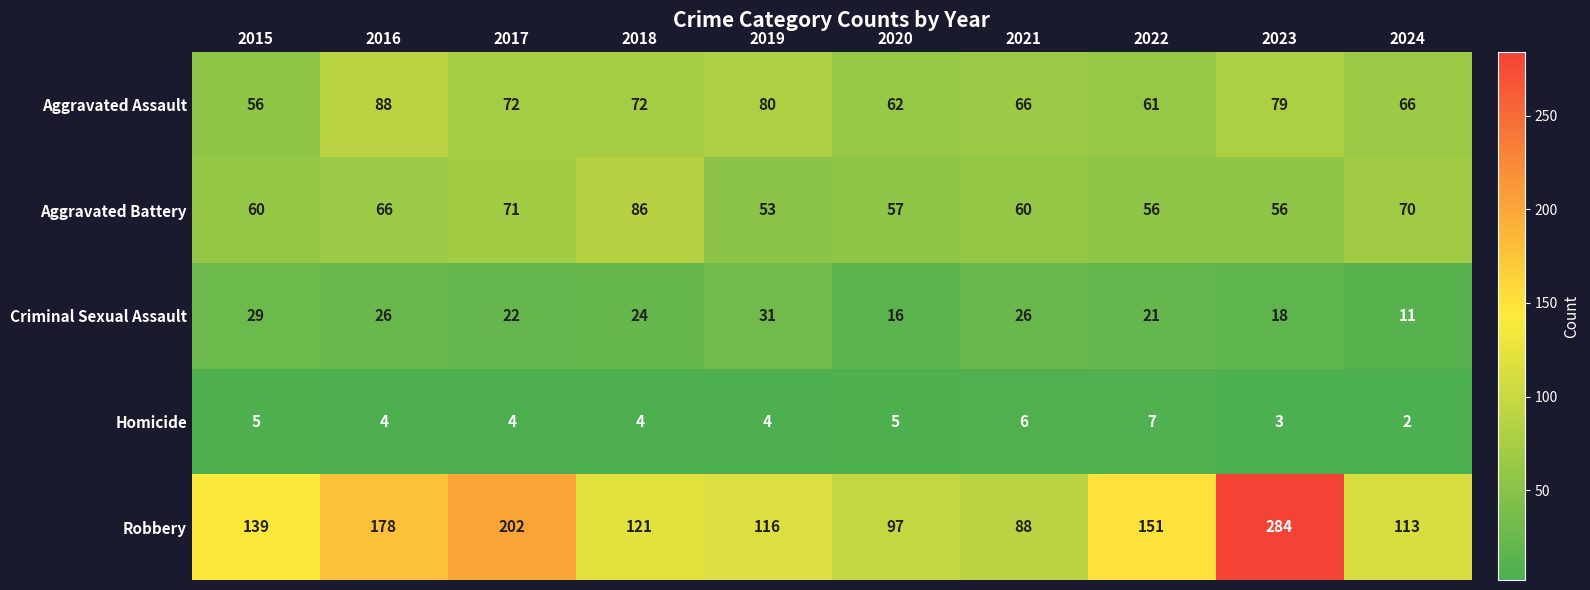

What is the difference between the maximum and minimum values in the Aggravated Assault series?

32